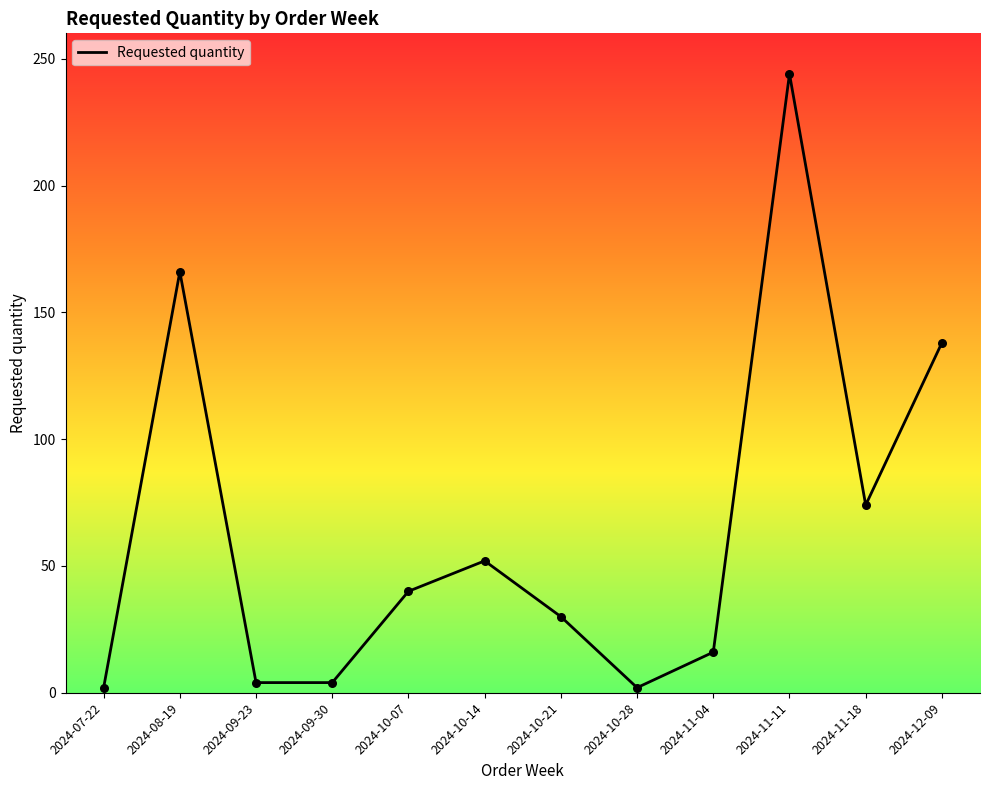

What is the change in value from 2024-10-21 to 2024-12-09?

+108